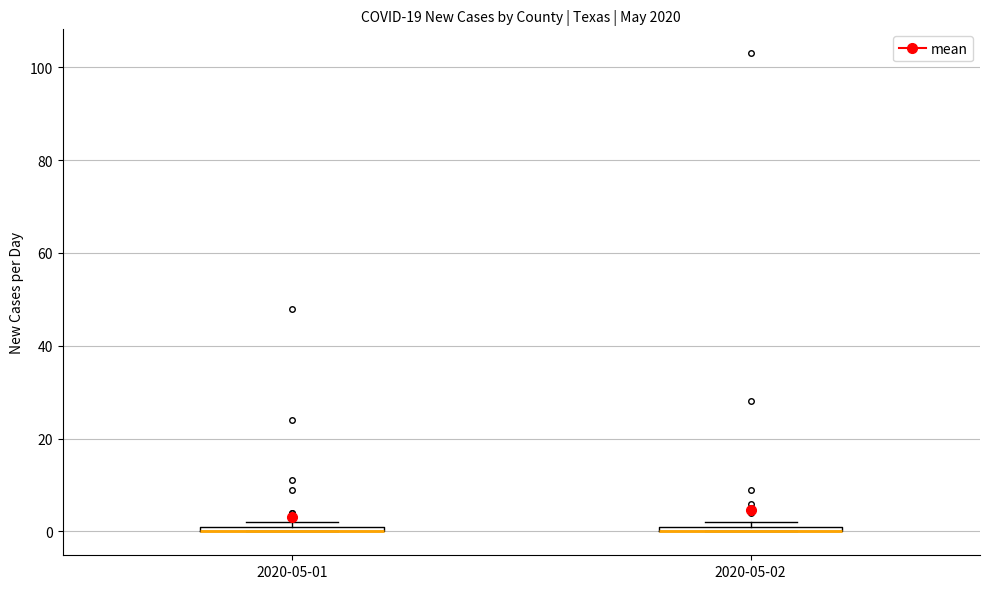

Where is the lower edge of the box for 2020-05-01 on the y-axis? The values are not printed on the chart, so give them approximately, as read against the axis.

0